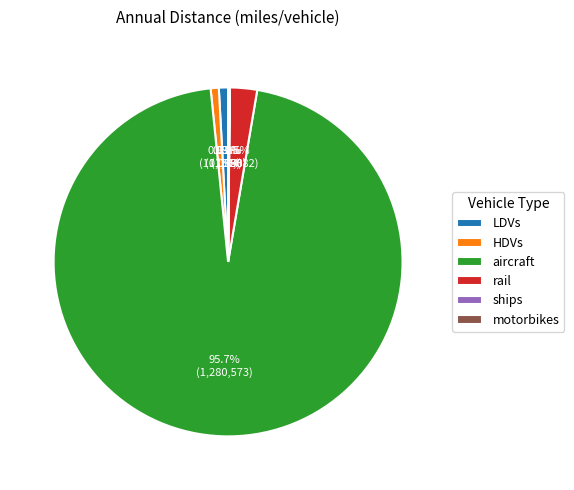

Is rail the majority of the pie?

No